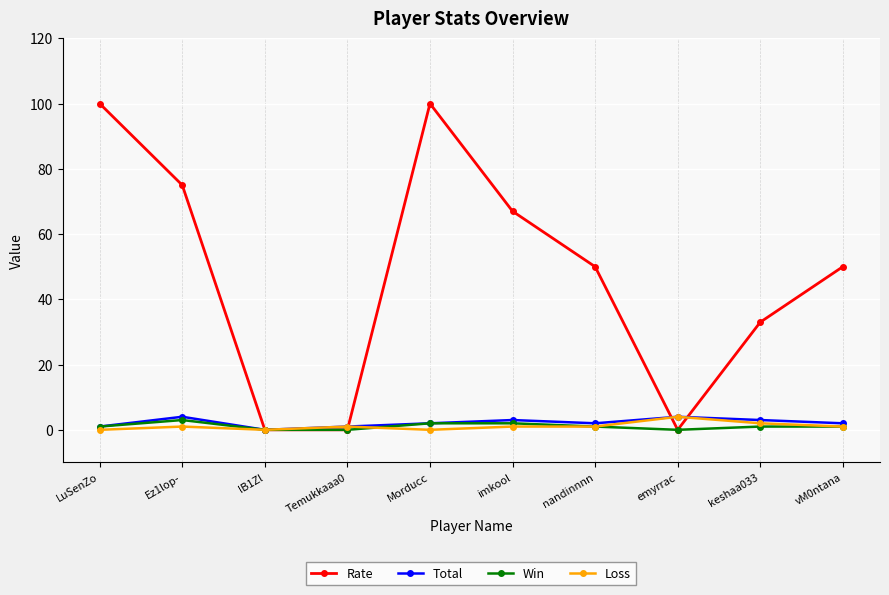

What is the label of the 7th point from the left?

nandinnnn